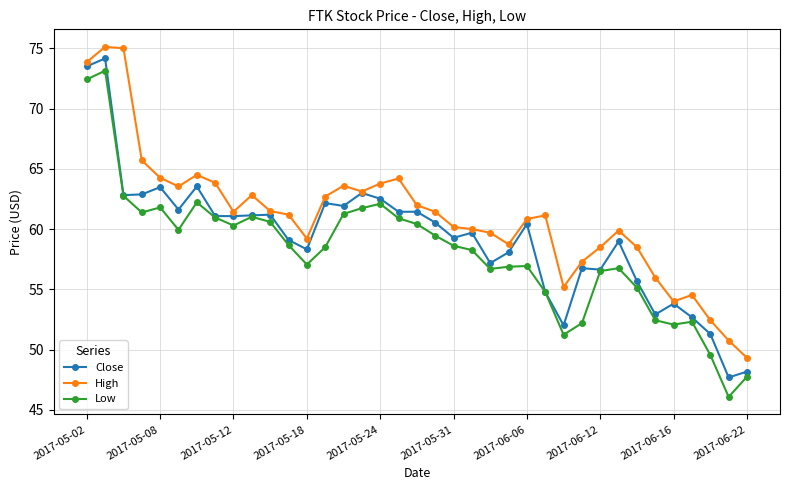

What is the value of the High point at the 14th from the left?

62.7